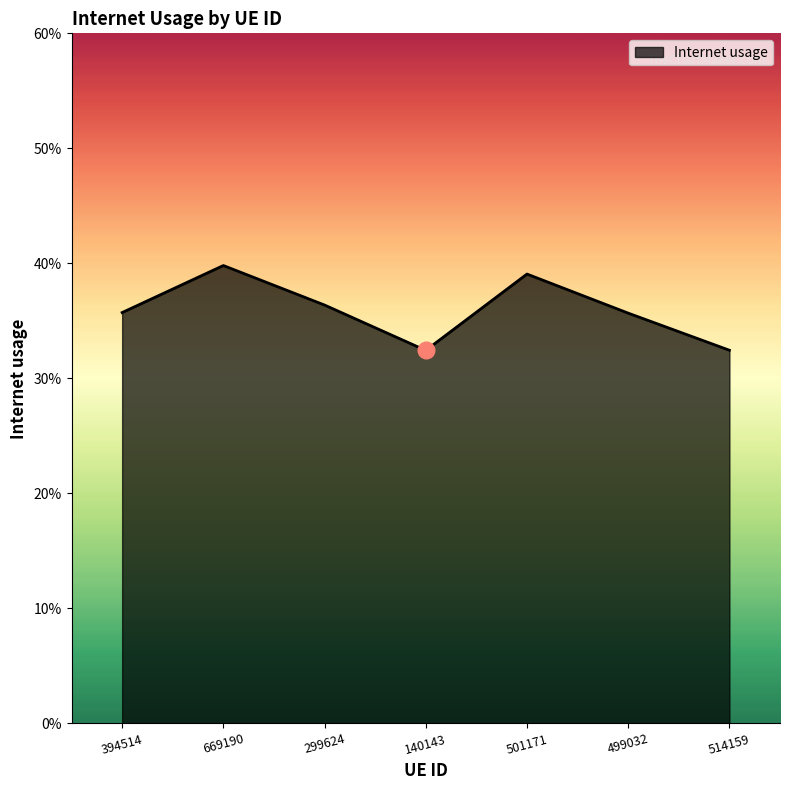

Does the chart have visible grid lines?

No